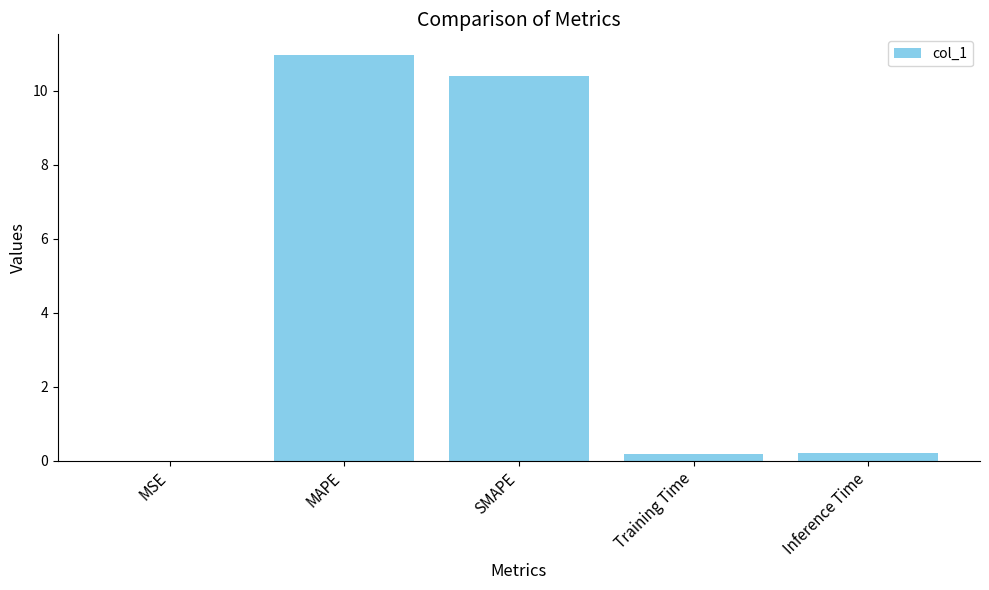

The value at MAPE is 5.5. True or false?

False